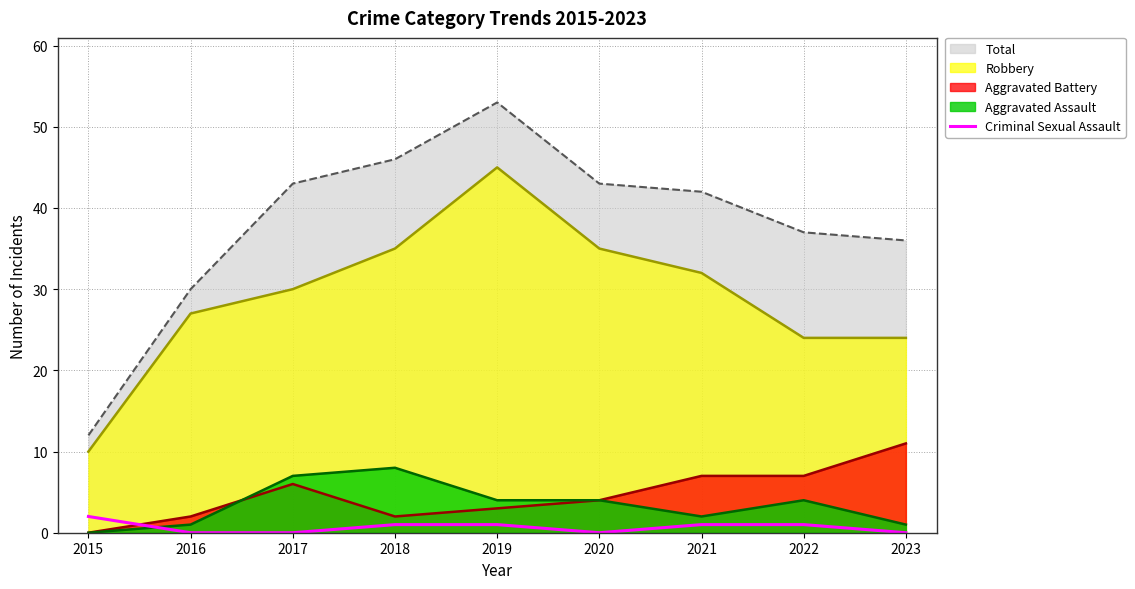

Rank the series by their maximum value, from highest to lowest.

Total, Robbery, Aggravated Battery, Aggravated Assault, Criminal Sexual Assault